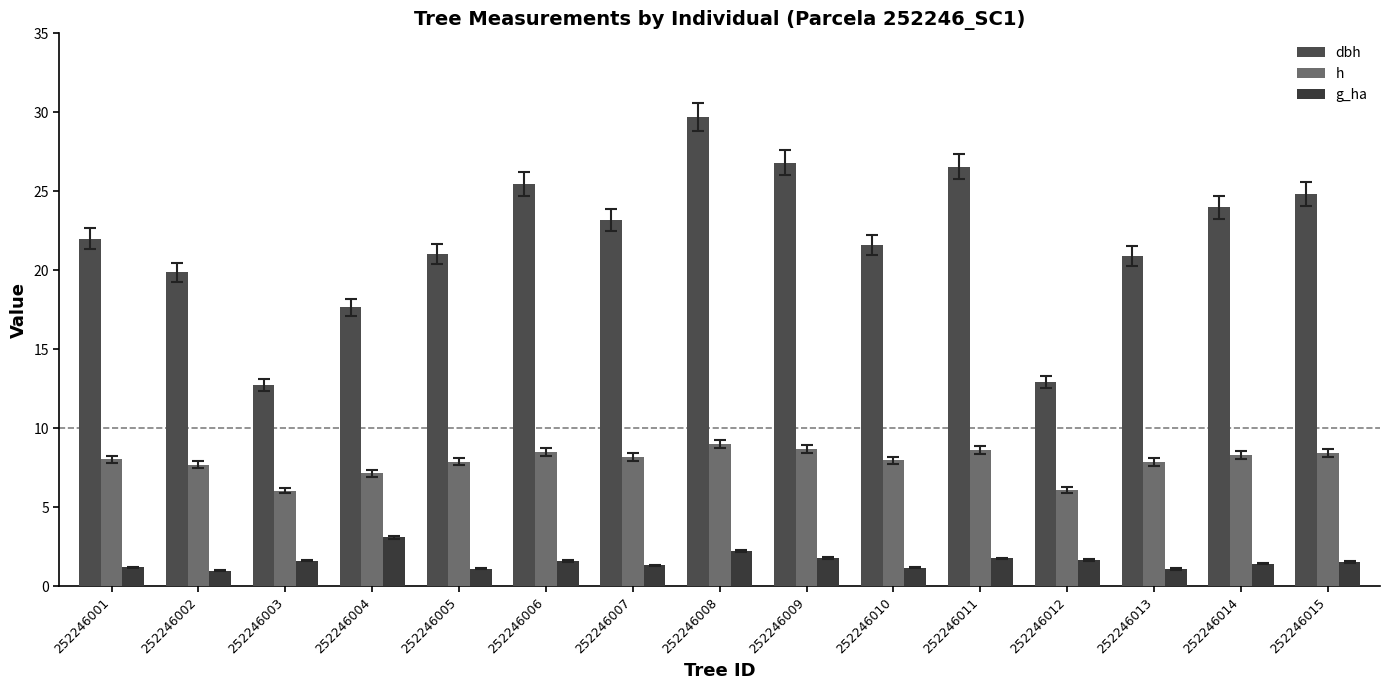

How many data points does each series have?

15